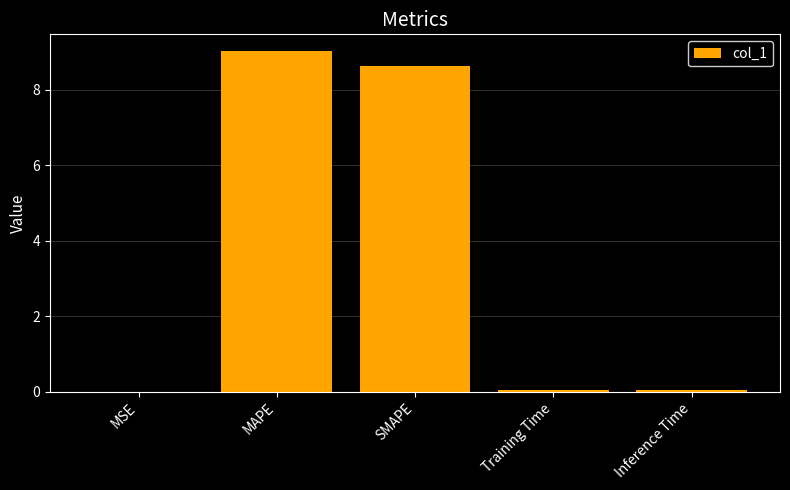

The value at Inference Time is 0.0. True or false?

True